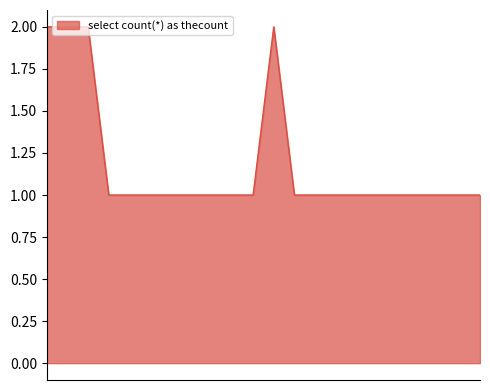

Is this an area chart (filled region under the line)?

Yes